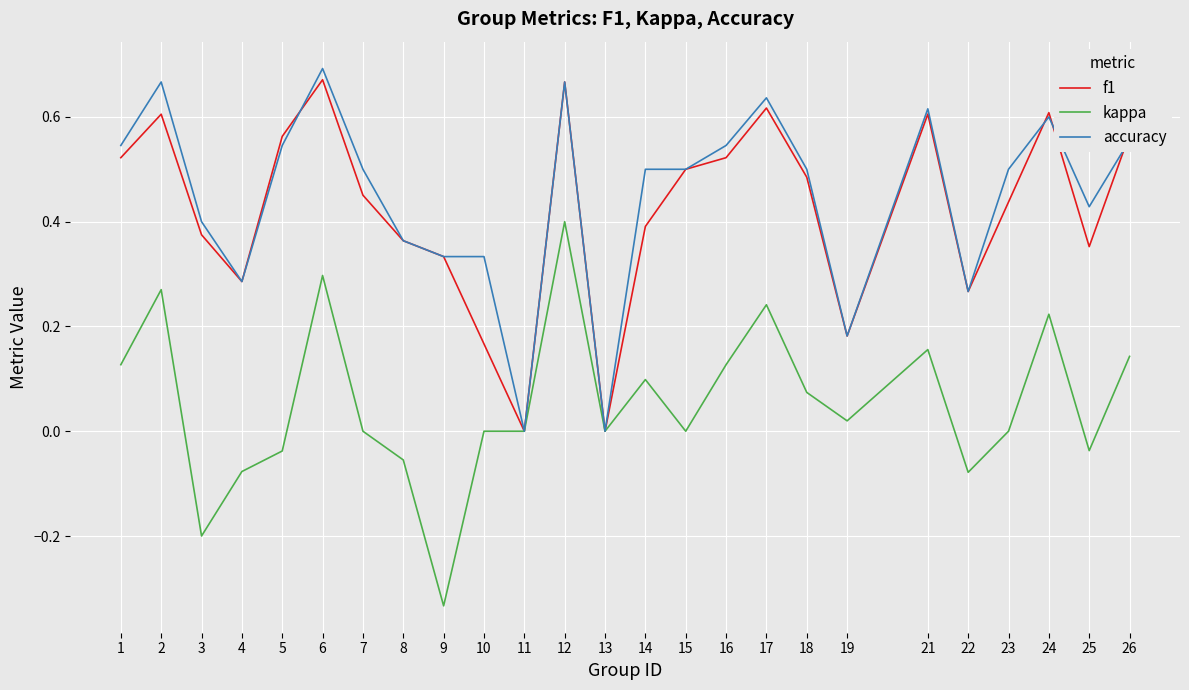

List the series in order of their peak value, highest first.

accuracy, f1, kappa